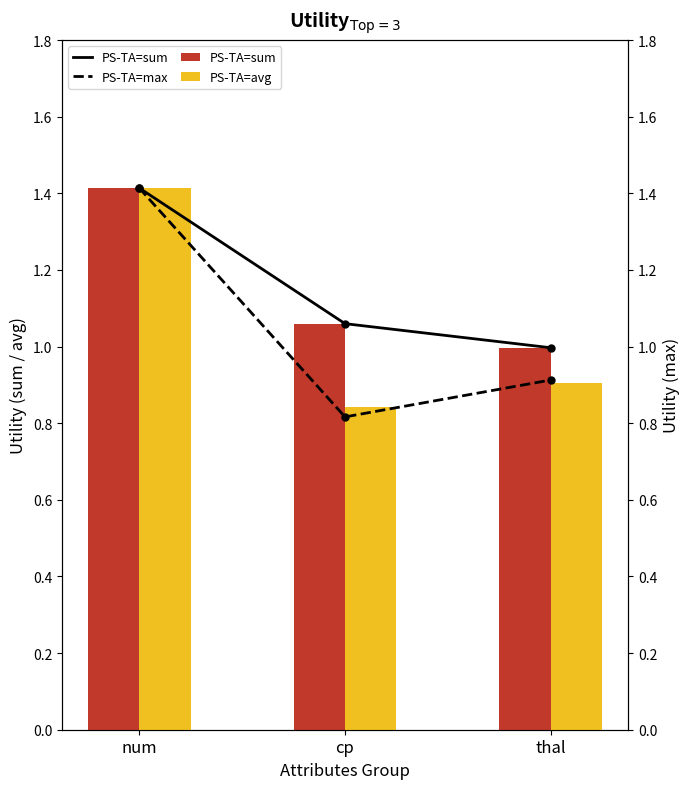

What is the greatest value displayed?

1.4